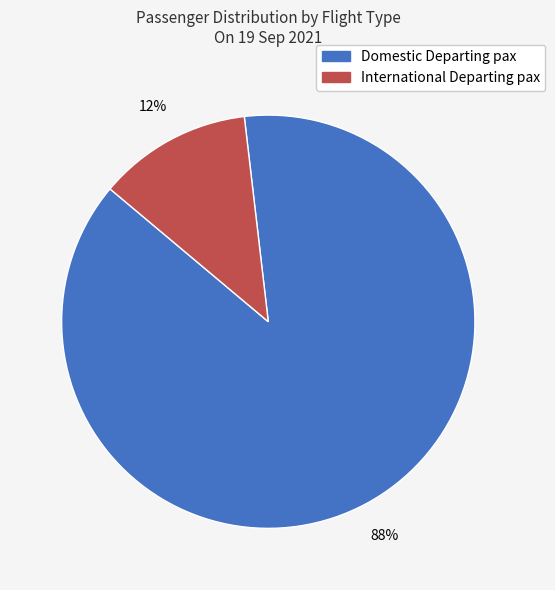

True or false: Domestic Departing pax accounts for 99% of the total.

False